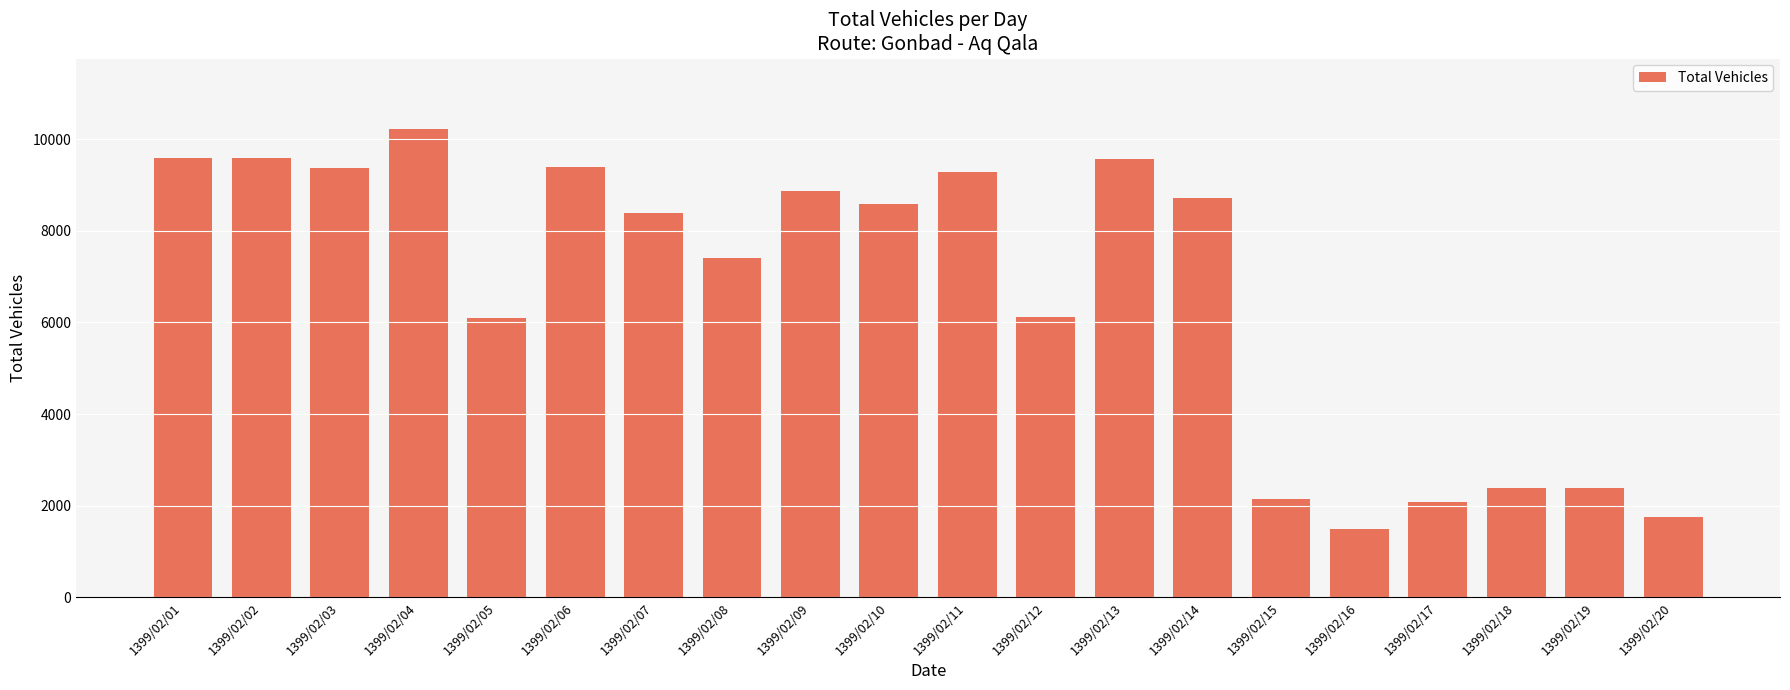

The value at 1399/02/09 is 5976. True or false?

False